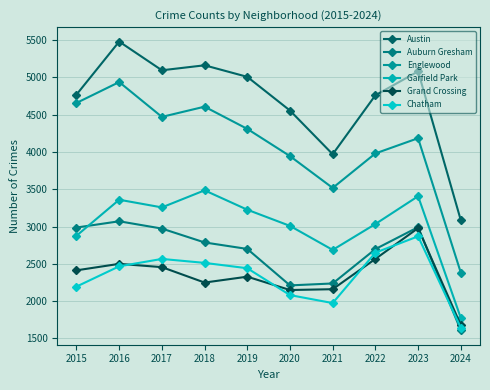

How many data points does each series have?

10